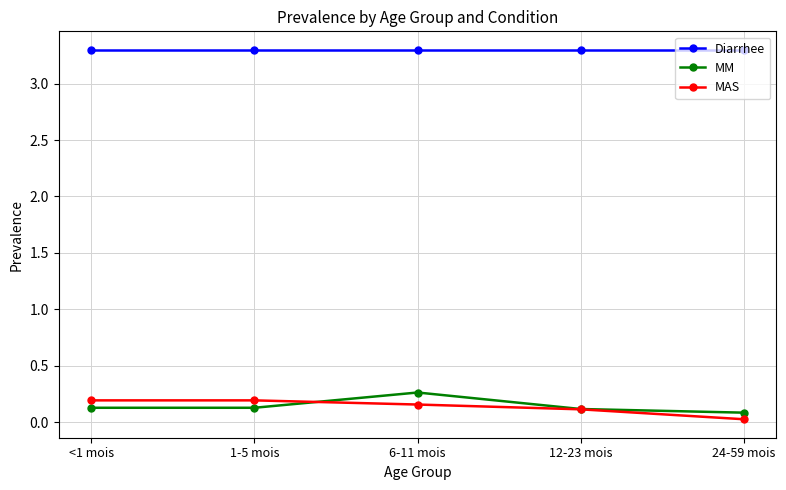

List the series in order of their peak value, highest first.

Diarrhee, MM, MAS